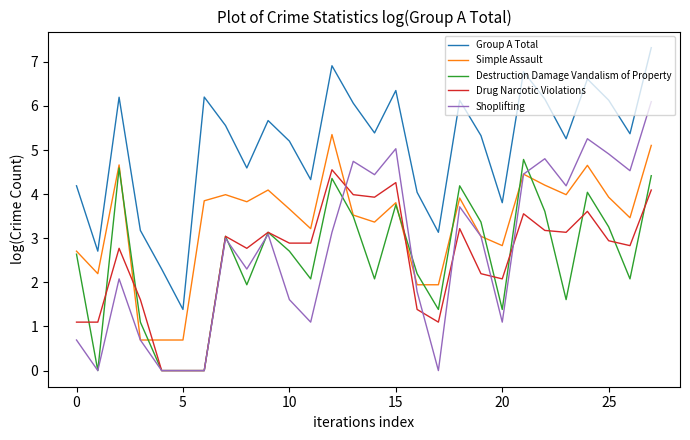

What are all the series names shown in the legend?

Group A Total, Simple Assault, Destruction Damage Vandalism of Property, Drug Narcotic Violations, Shoplifting